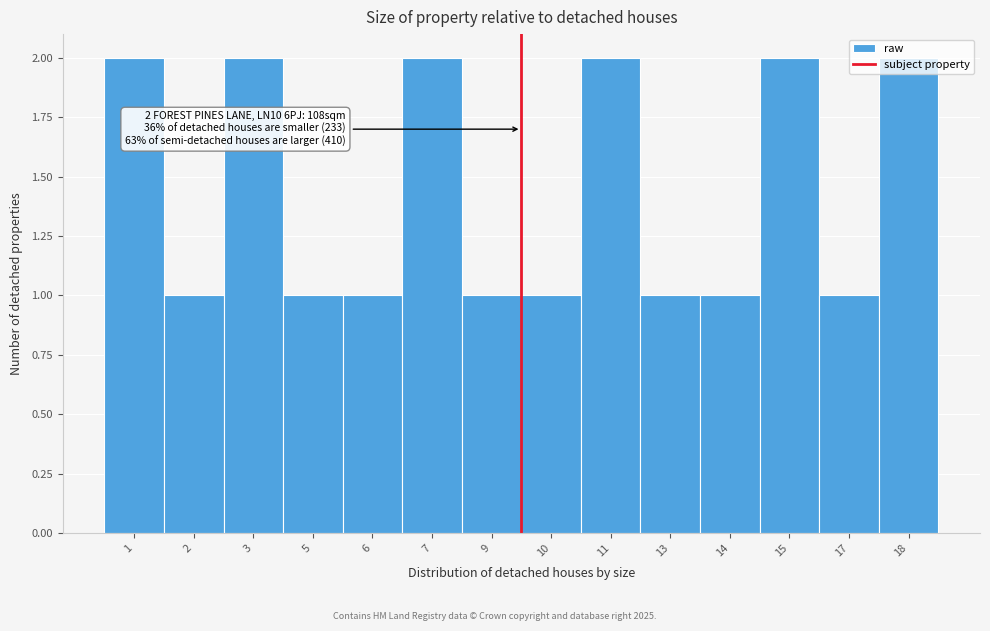

True or false: the data shows 0 at 6.

False